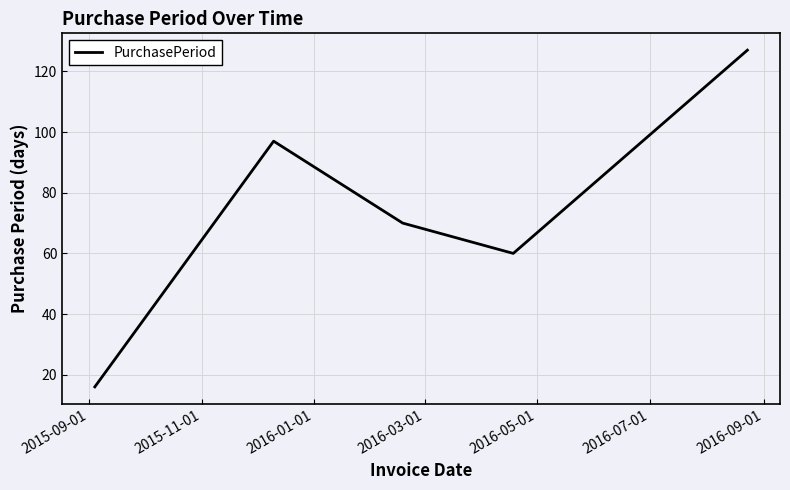

True or false: there are more than 0 points higher than both neighbors.

True